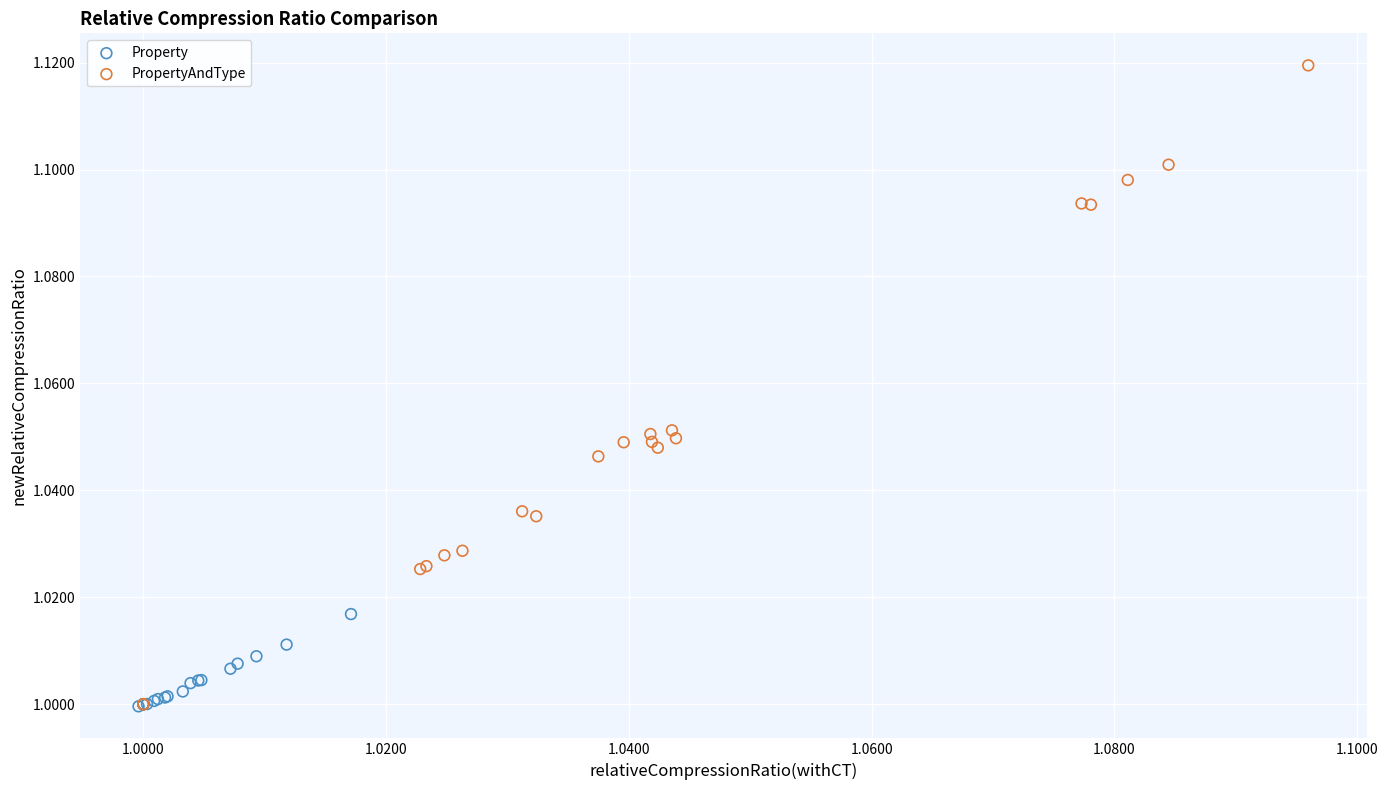

Which series contains the highest Y value?

PropertyAndType